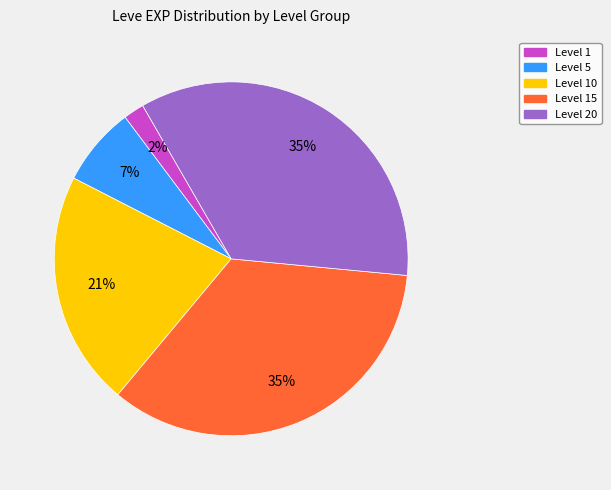

Which slice is the smallest?

Level 1